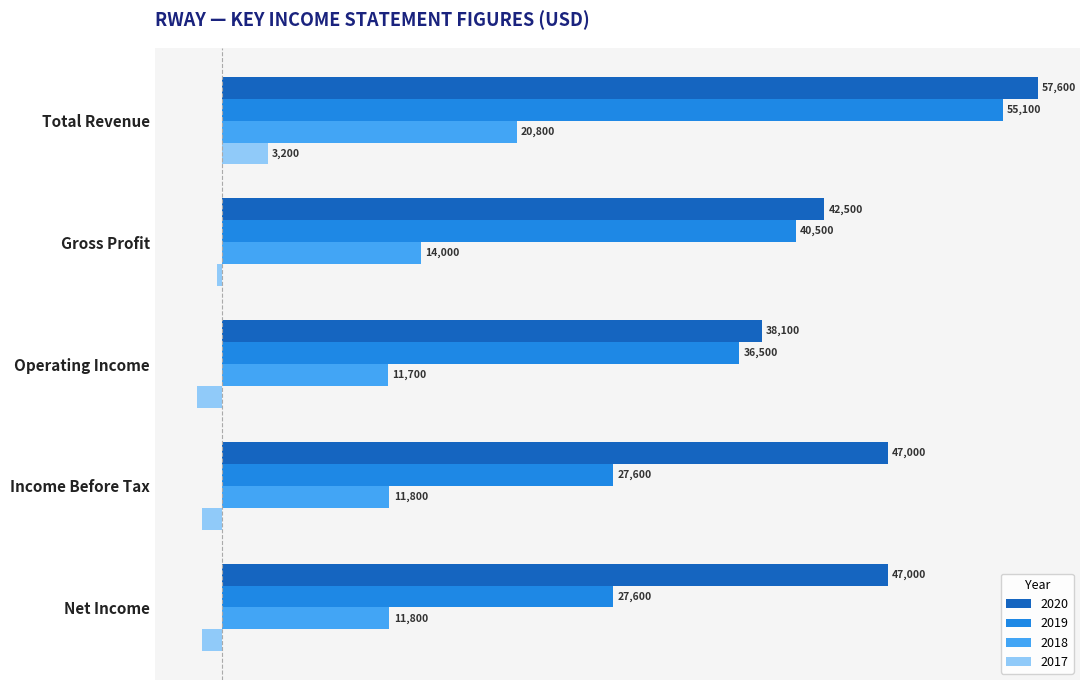

Is the value of 2017 at Operating Income greater than the value of 2018 at Operating Income?

No